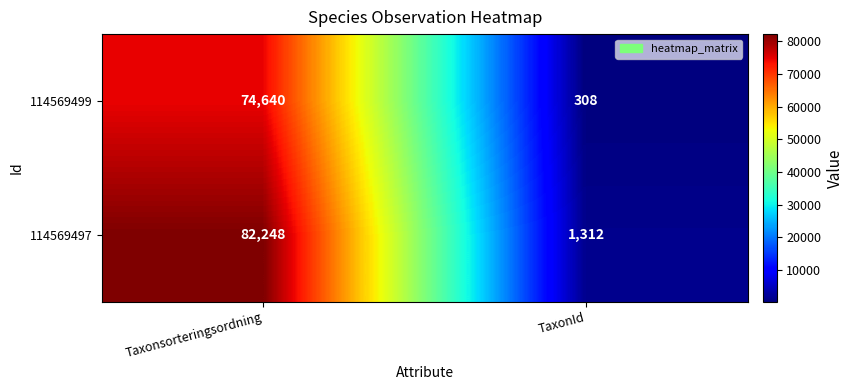

Which category has the highest value in the 114569497 series?

Taxonsorteringsordning